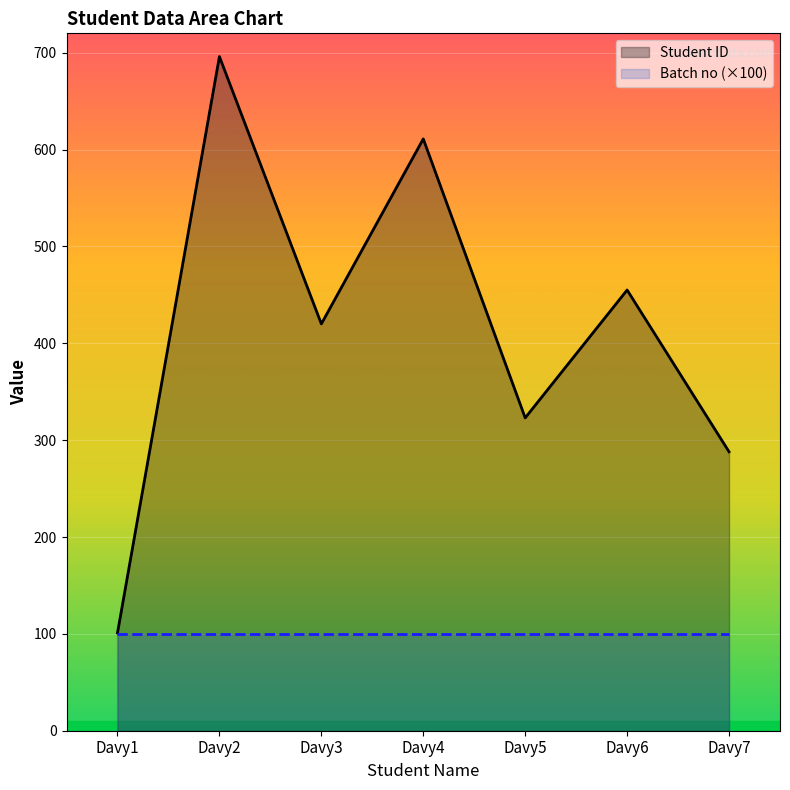

Which series changed the most between Davy2 and Davy7?

Student ID